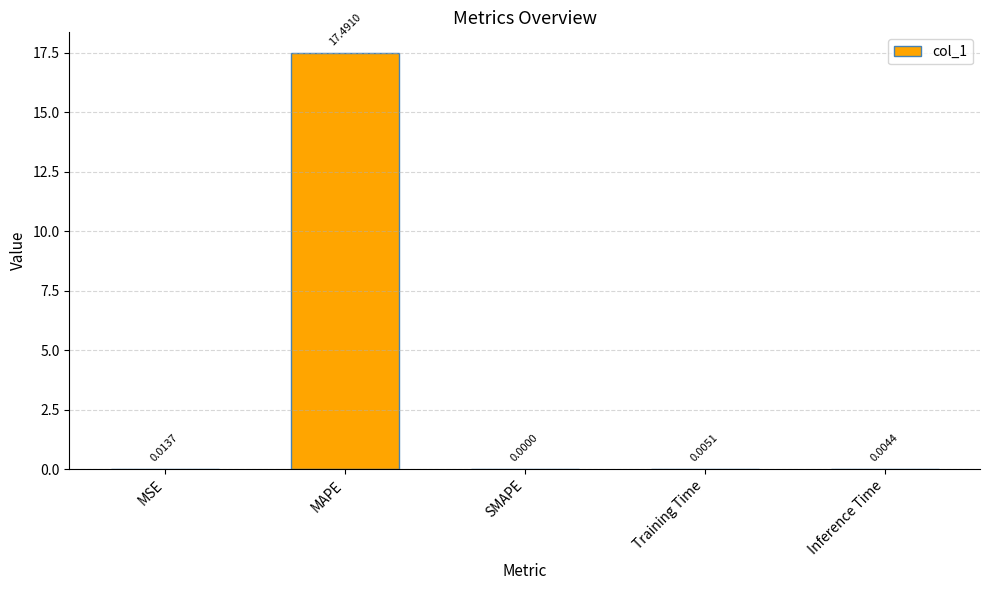

The value at MAPE is 17.5. True or false?

True